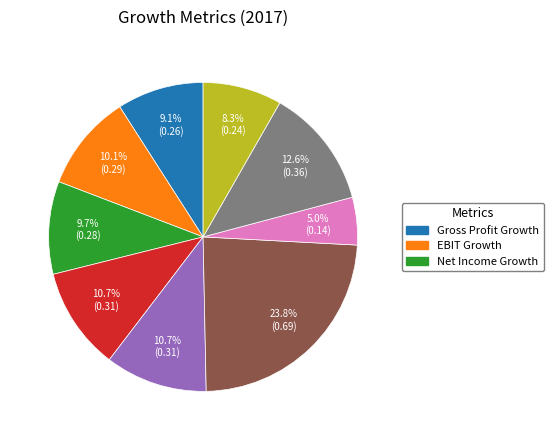

Is there a majority slice in this chart?

No